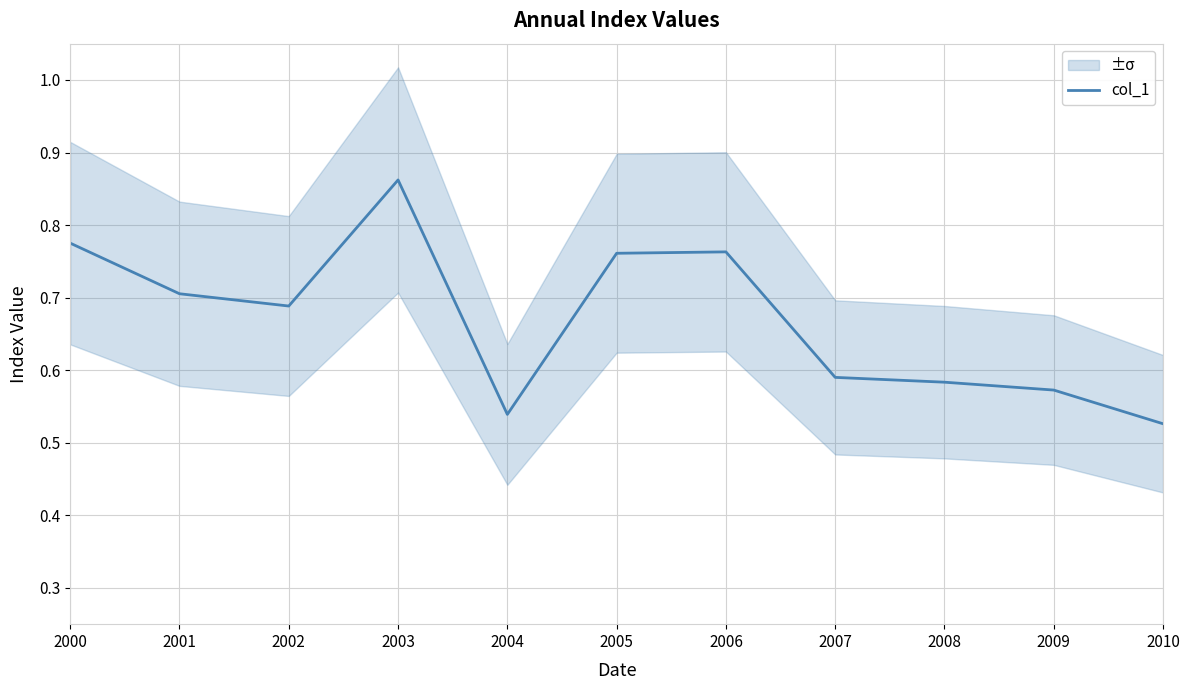

What is the value of the 4th point from the left?

0.9